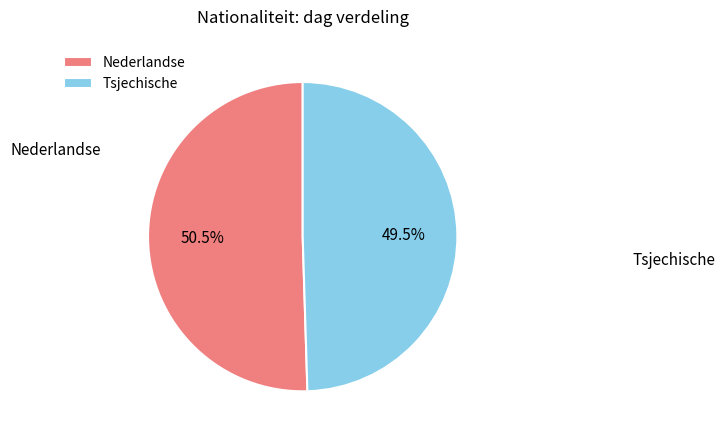

To the nearest percent, what is the difference between the Tsjechische and Nederlandse slice percentages?

1%